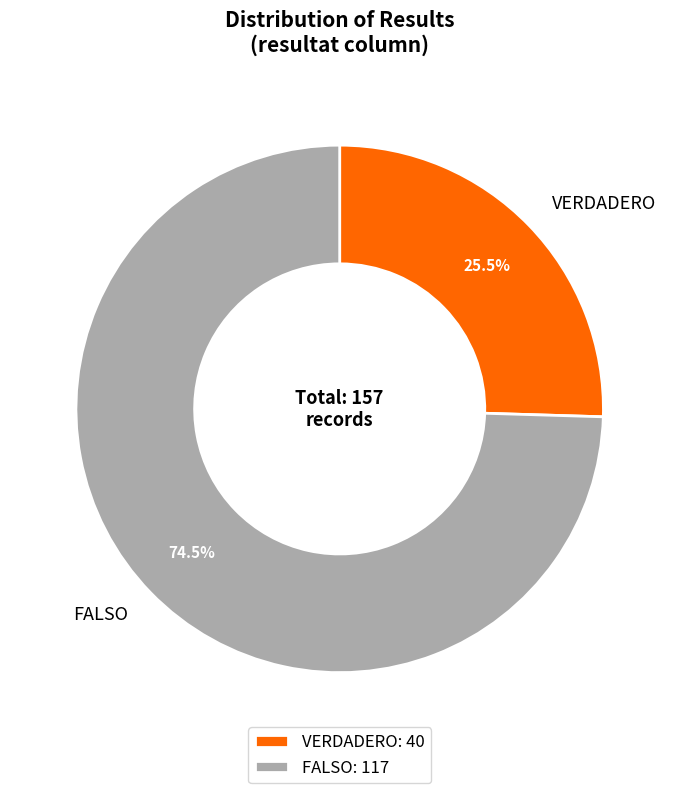

Which has a higher value, FALSO or VERDADERO?

FALSO